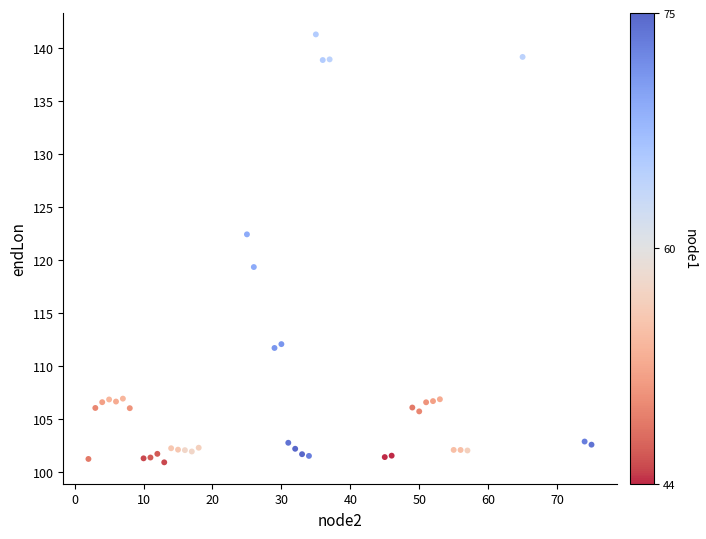

What is the range of Y values (max minus min)?

40.4